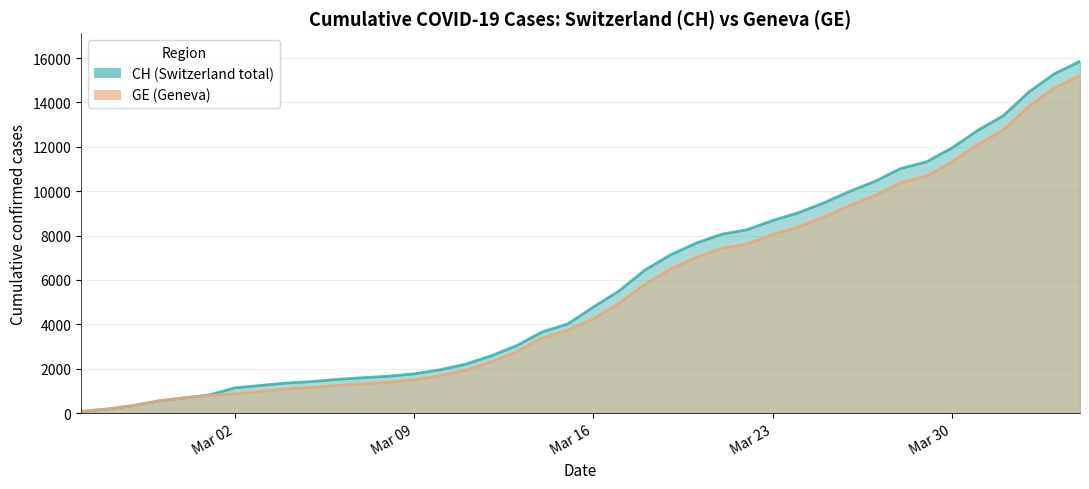

What are all the series names shown in the legend?

CH, GE